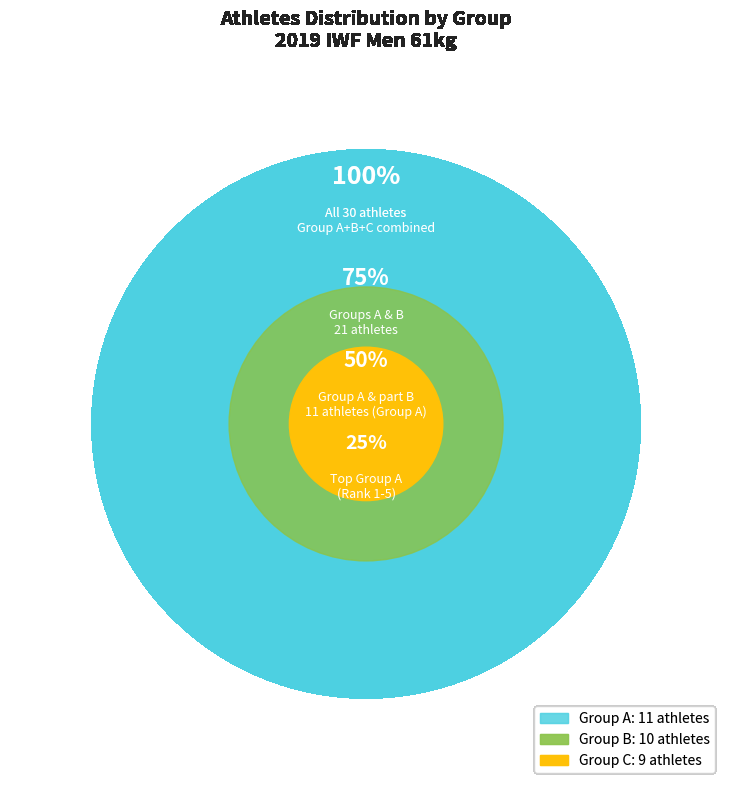

Which slice is the smallest?

C